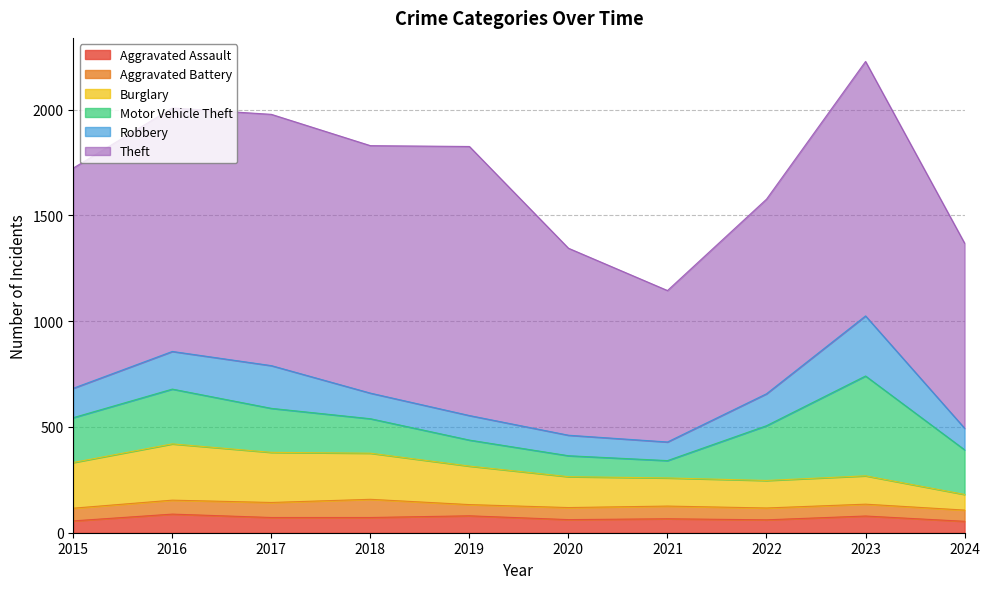

How many interior local peaks does the Robbery series have?

2